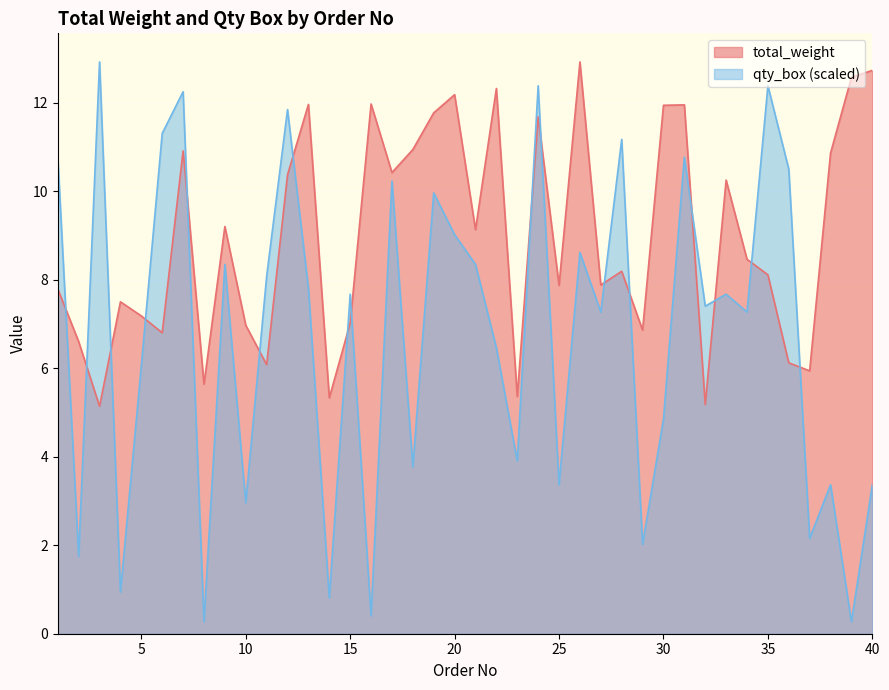

At which category does the chart reach its minimum across all series?

8